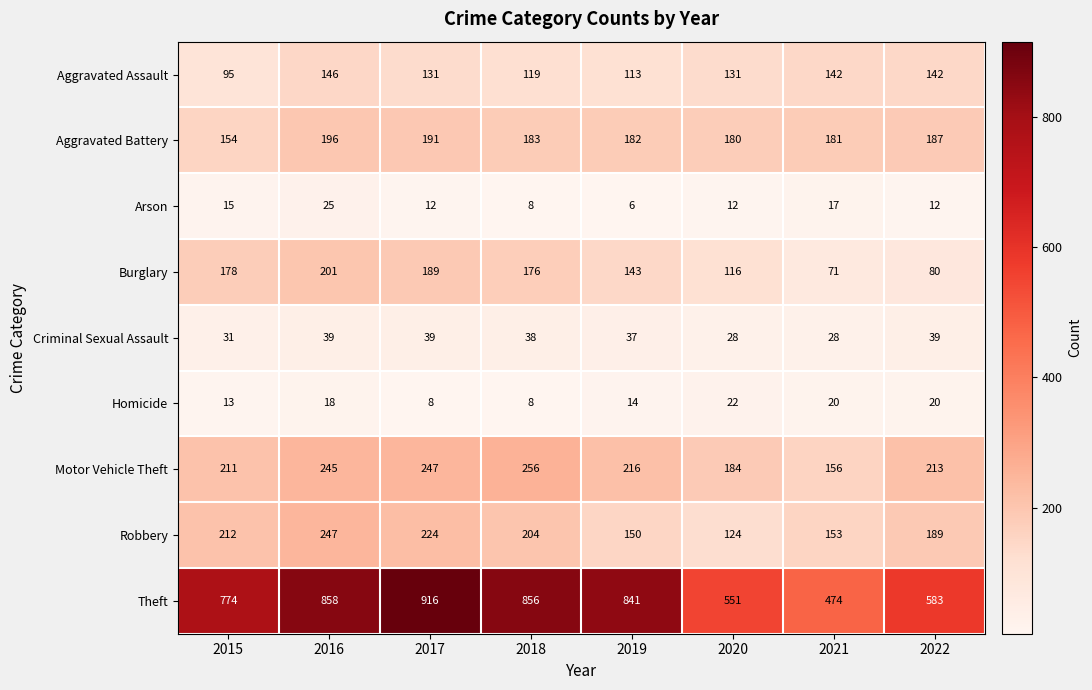

What is the difference between the highest and lowest values at 2015?

761